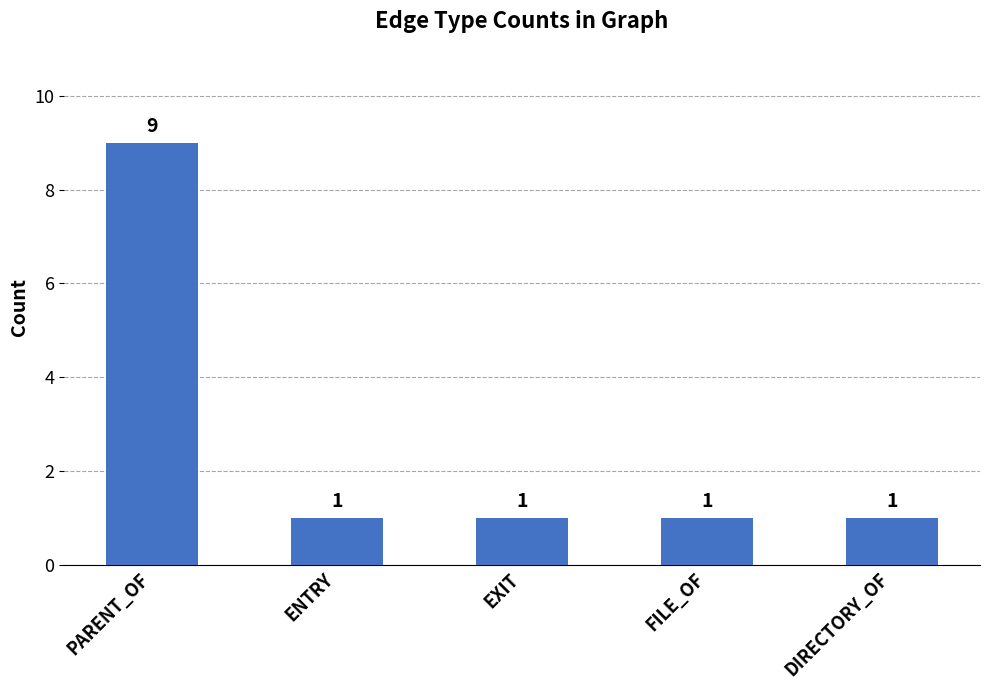

How many series are shown in this chart?

1